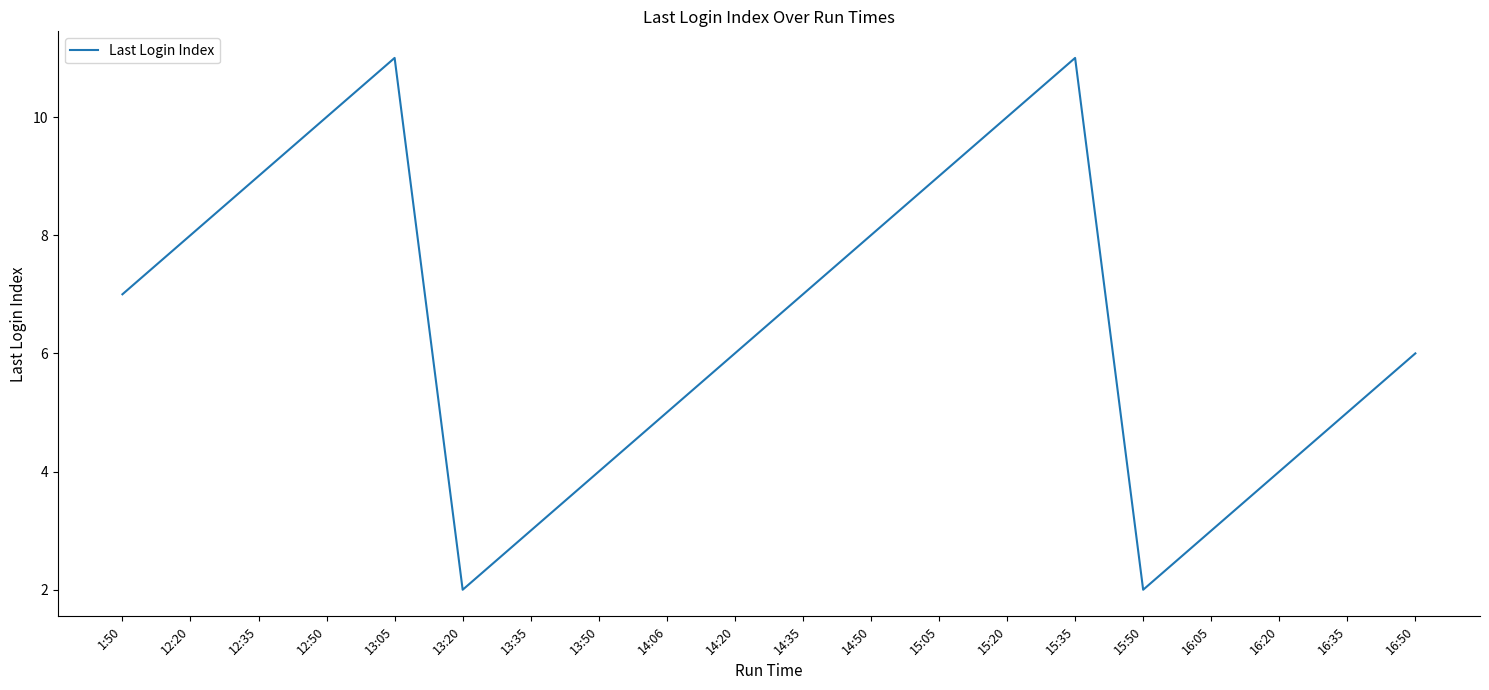

What position from the left is 14:06?

9